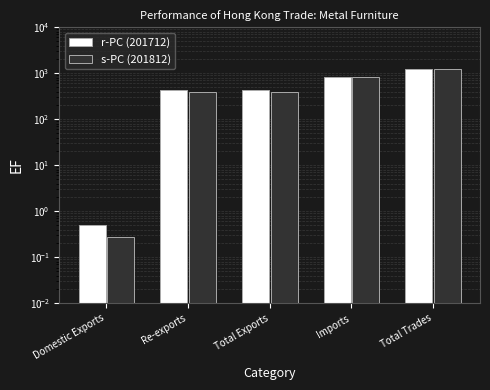

True or false: s-PC (201812) has a value of 123.1 at Total Exports.

False